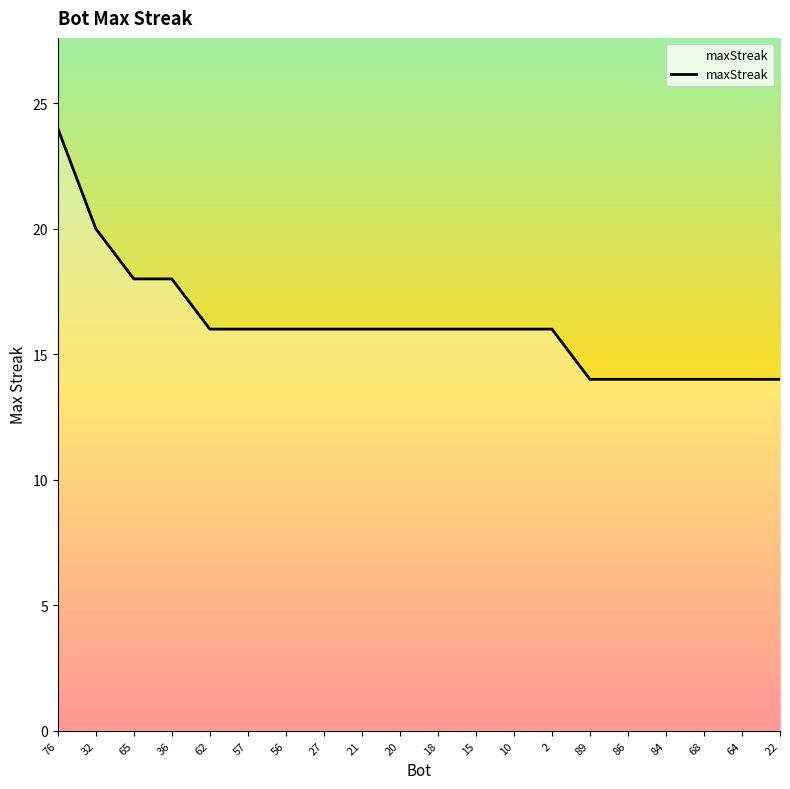

Read the value at 76.

24